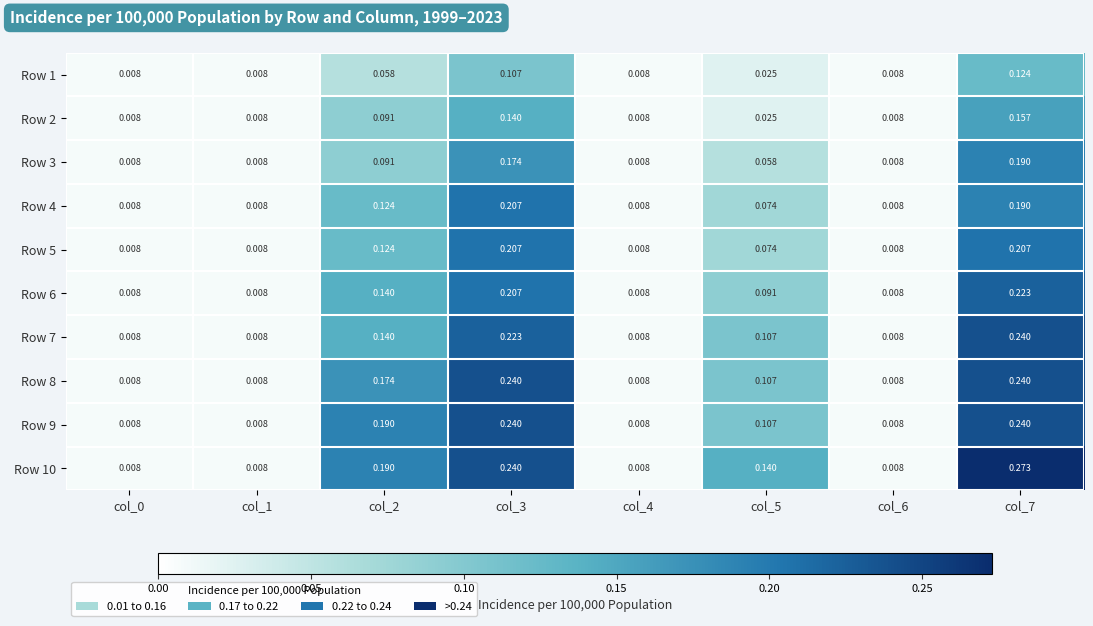

Is the value of Row 4 at col_7 greater than the value of Row 9 at col_0?

Yes